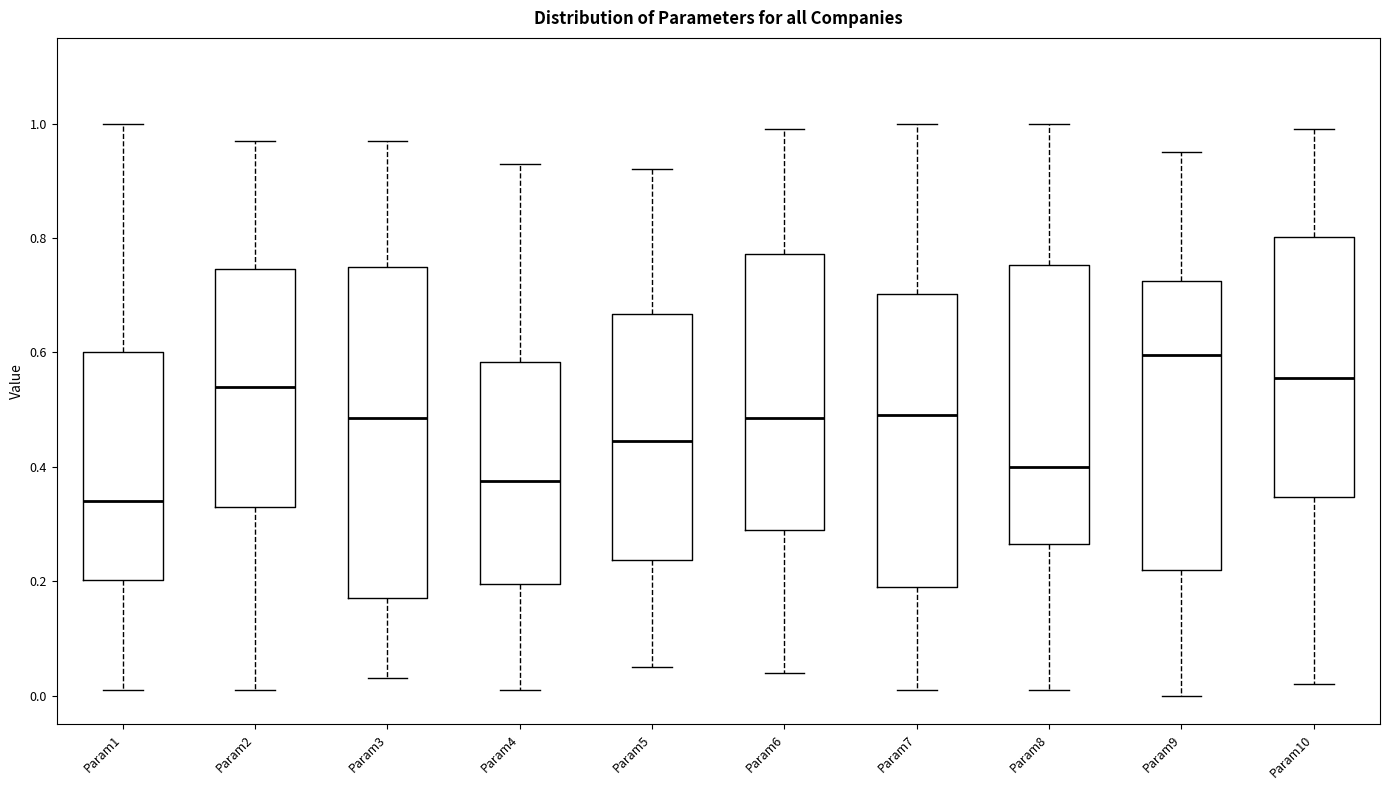

Where is the lower edge of the box for Param4 on the y-axis? The values are not printed on the chart, so give them approximately, as read against the axis.

0.20